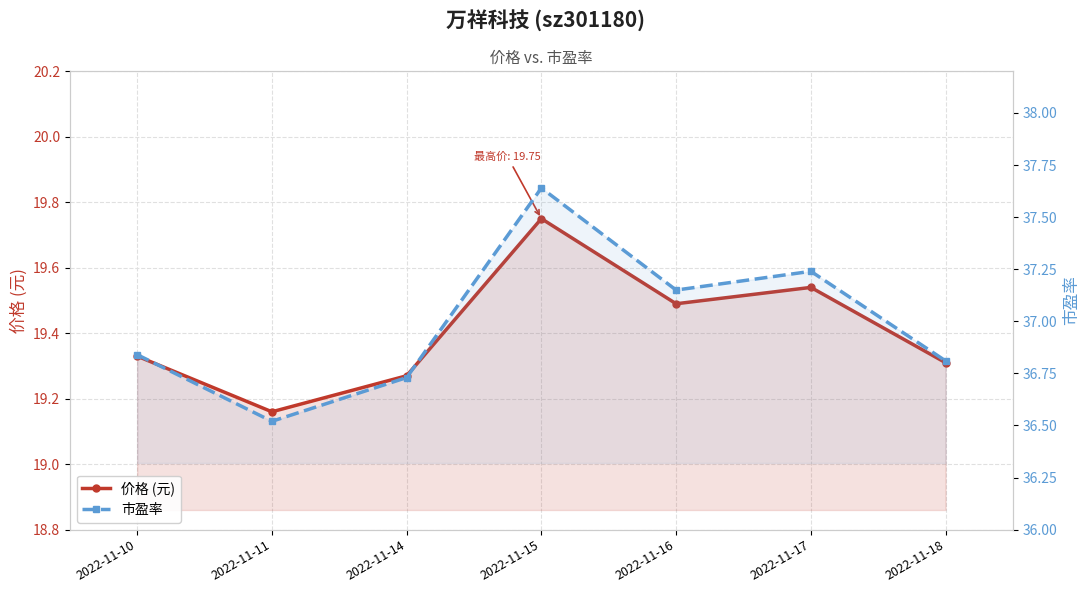

At 2022-11-16, list the series in order from largest to smallest.

市盈率, 价格 (元)